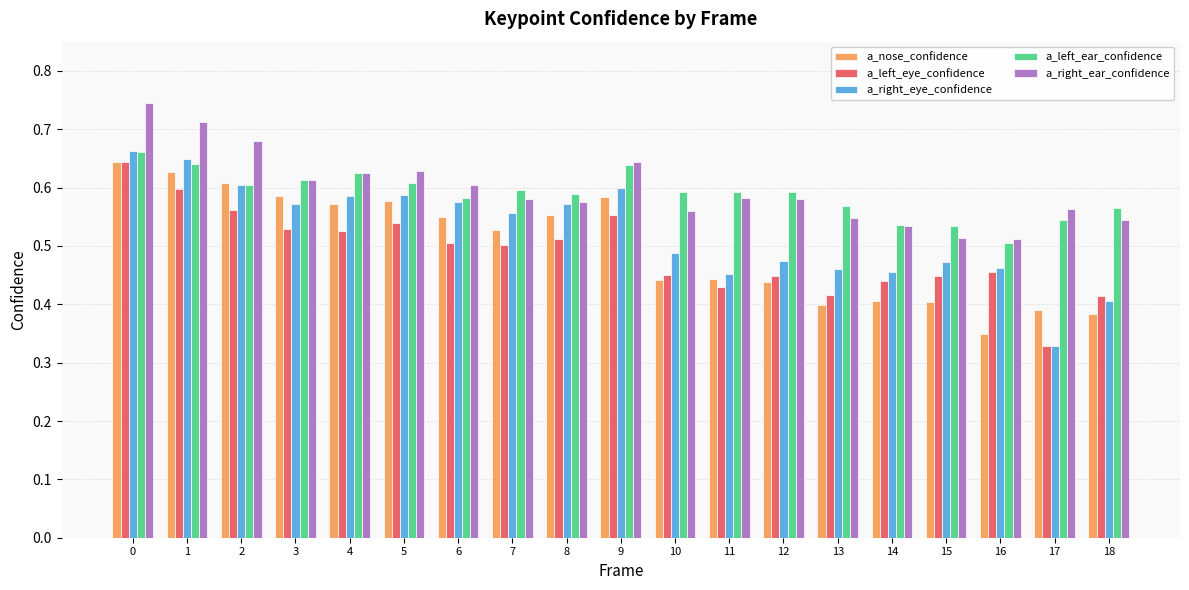

The value of a_left_eye_confidence at 12 is 0.4. True or false?

True